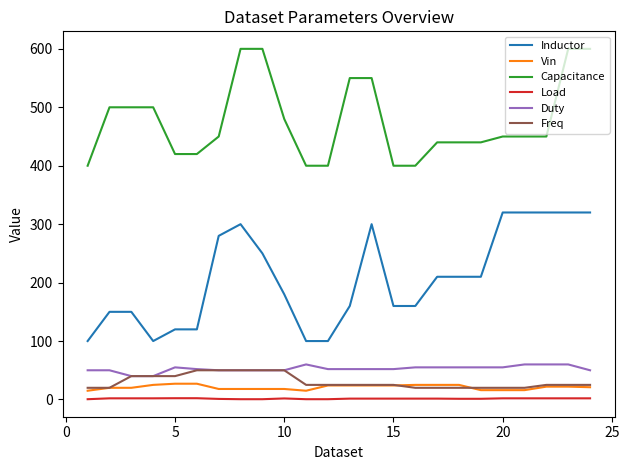

What is the sum of all Vin values?

505.0